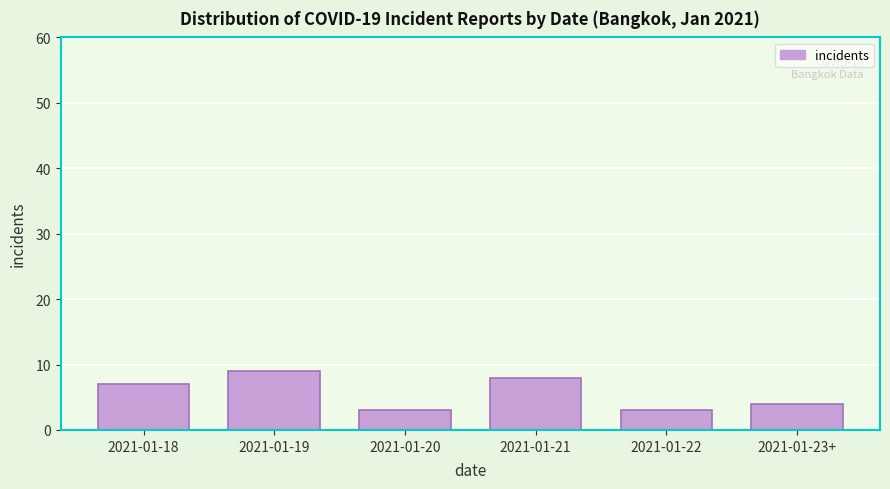

Reading left to right, extract all data points from this chart.

7	9	3	8	3	4